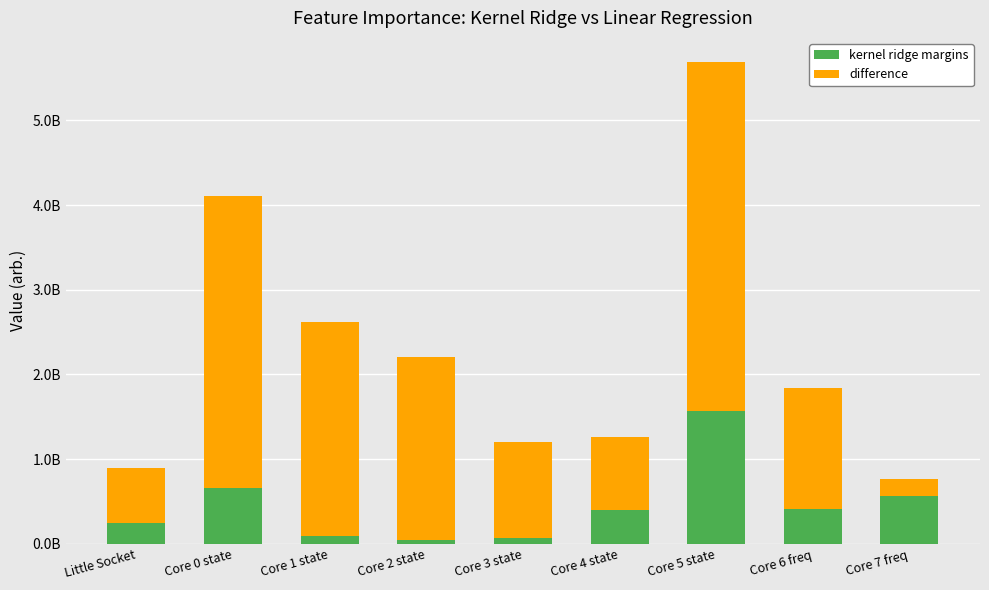

What are all the series names shown in the legend?

kernel ridge margins, difference